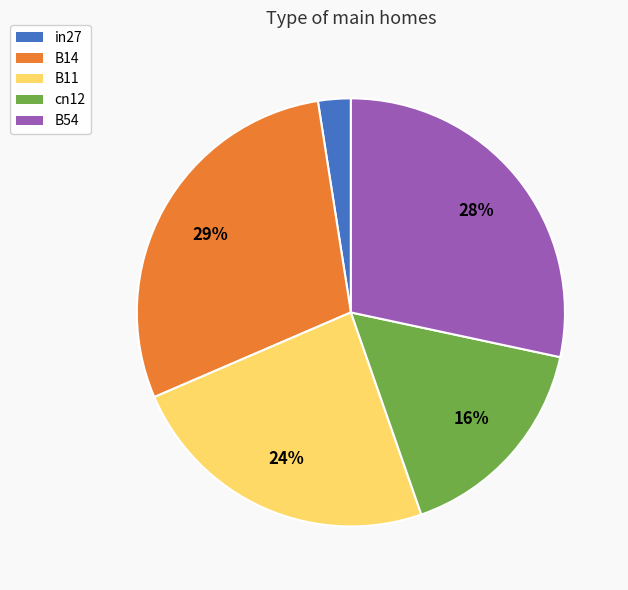

To the nearest percent, what is the difference between the largest and smallest slice percentages?

27%